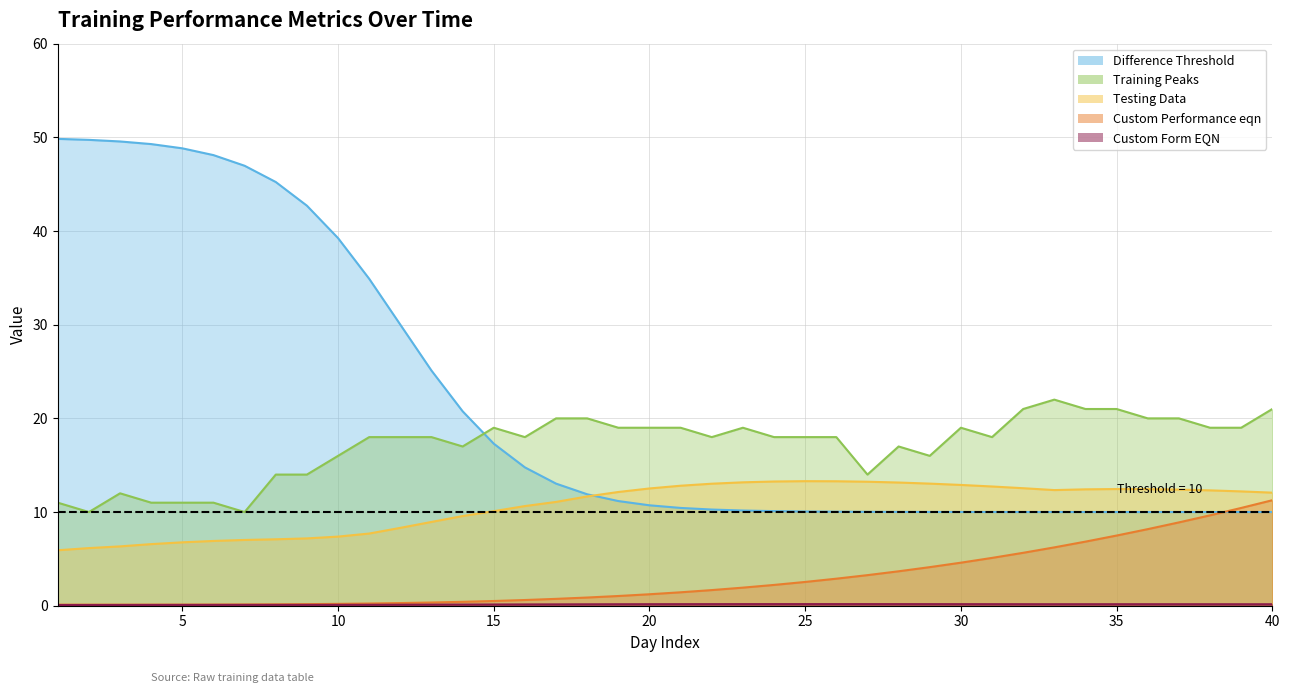

How many lines are shown in the chart?

5